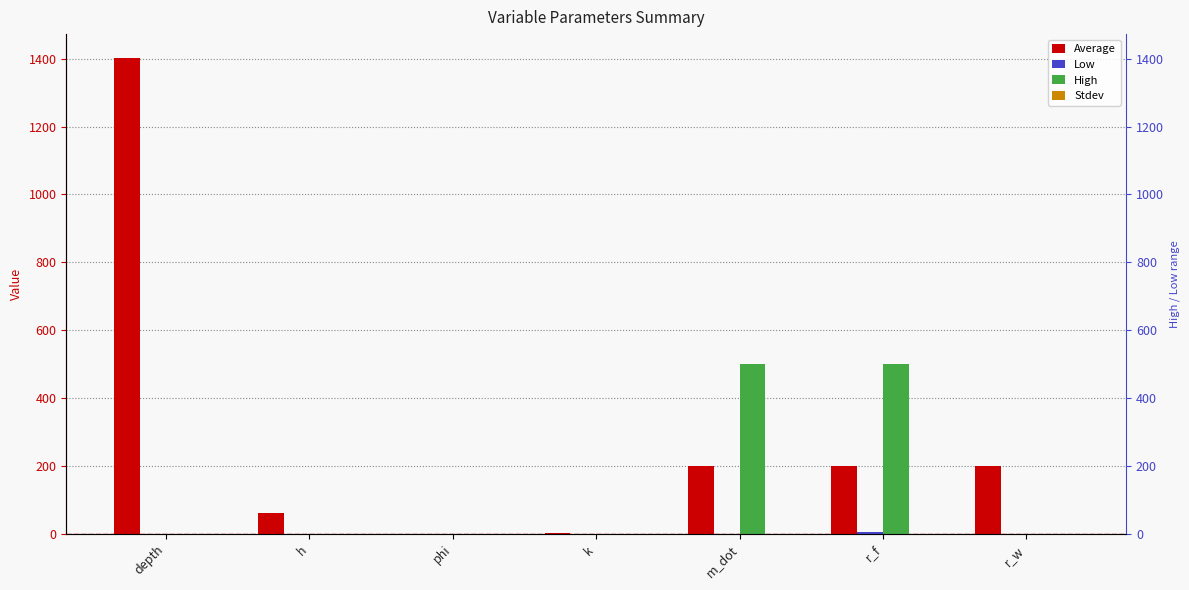

Reading right to left, what are all the values shown in this chart?

Average: 200.0	200.0	200.0	3.0	0.2	62.4	1402.3
Low: 0.1	5.0	1.0	0.0	0.0	0.0	0.0
High: 0.2	500.0	500.0	0.0	0.0	0.0	0.0
Stdev: 0.0	0.0	0.0	0.0	0.0	0.0	0.0